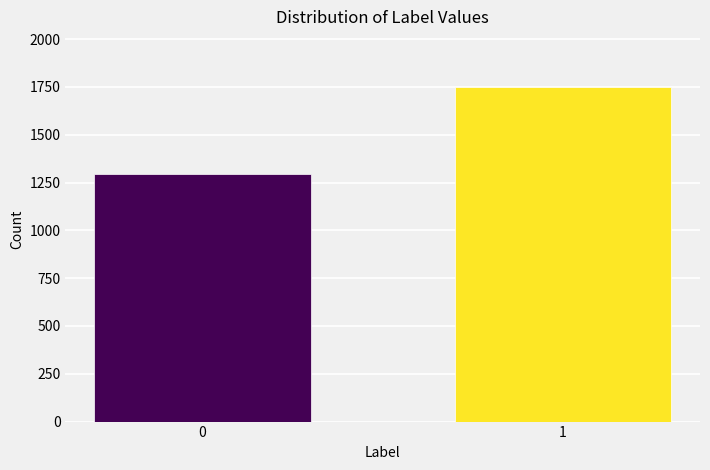

Reading left to right, transcribe all the data shown in this chart.

1293	1749